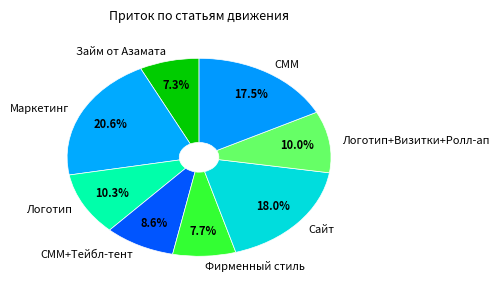

Combined, what portion of the pie is Логотип and Сайт?

28.3%